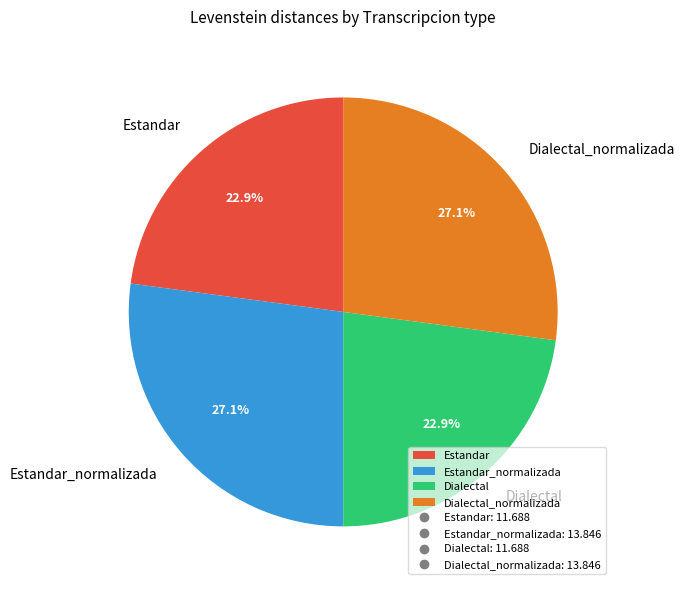

What portion of the pie excludes Dialectal_normalizada?

72.9%